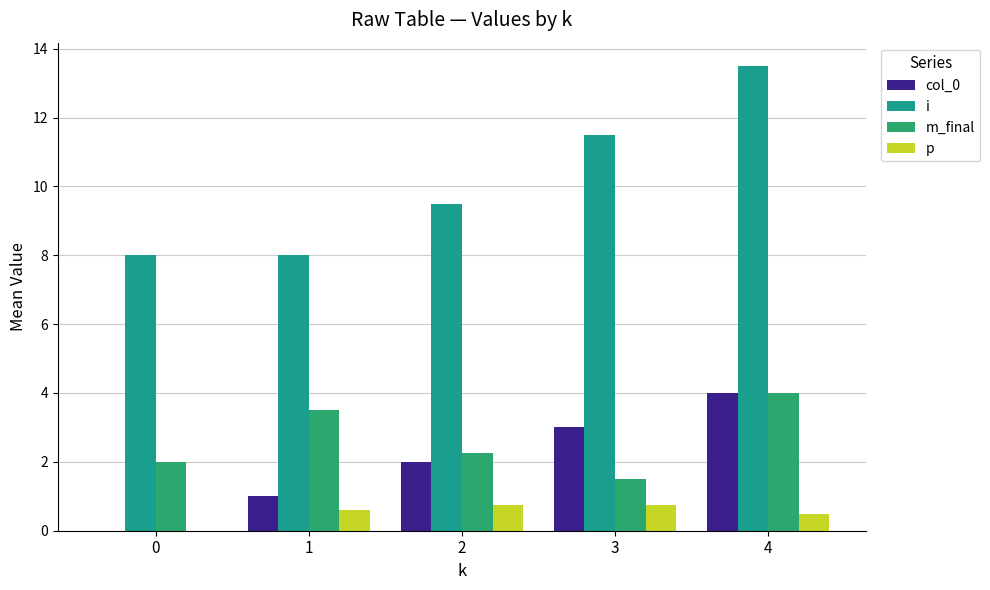

At which label does col_0 reach its peak?

4